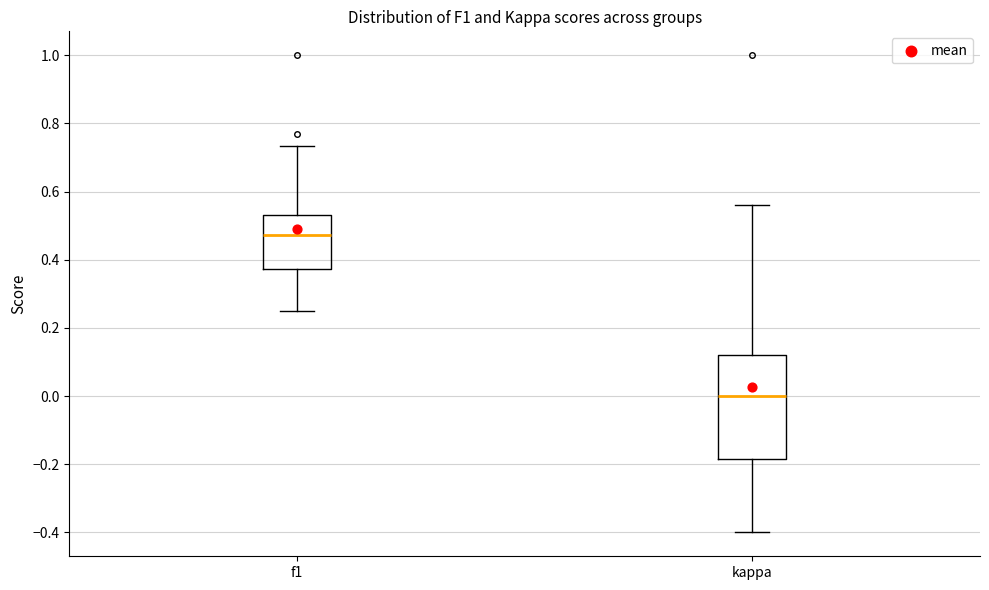

Reading left to right, read every box against the y-axis: the position of its median line, the range the box covers, and the ends of its whiskers. The values are not printed on the chart, so give them approximately, as read against the axis.

f1: median 0.48, box 0.38 to 0.54, whiskers 0.26 to 0.74
kappa: median 0.00, box -0.18 to 0.12, whiskers -0.40 to 0.56